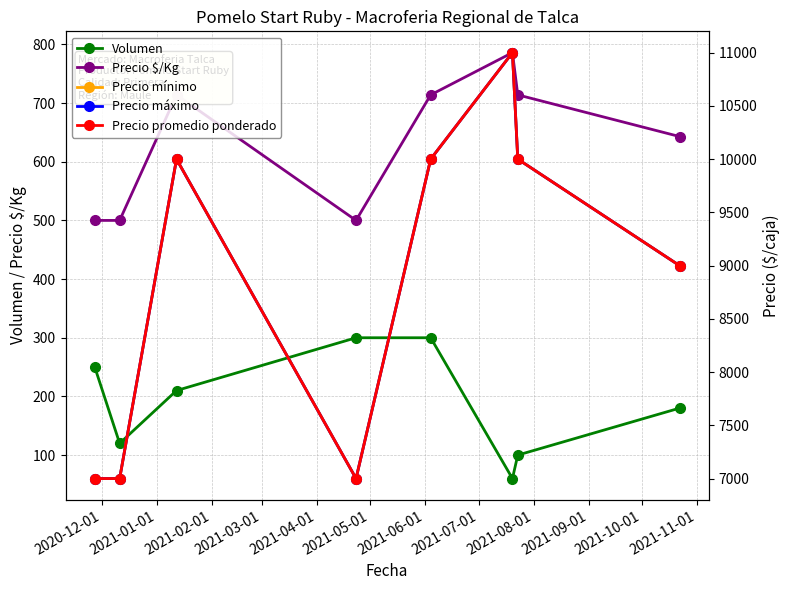

What is the highest value of the Precio $/Kg series?

786